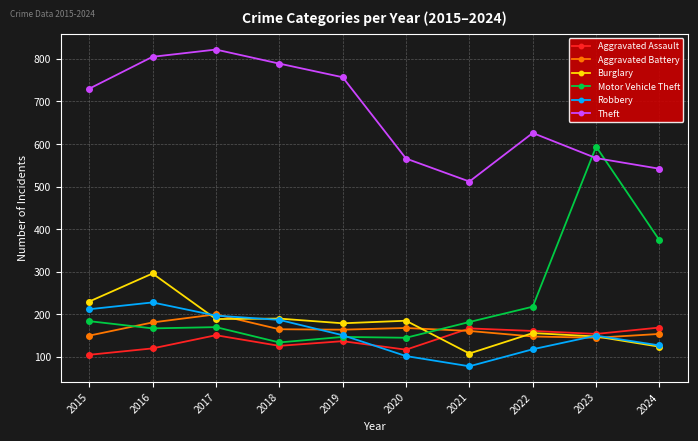

What is the approximate value of Robbery at 2022?

118